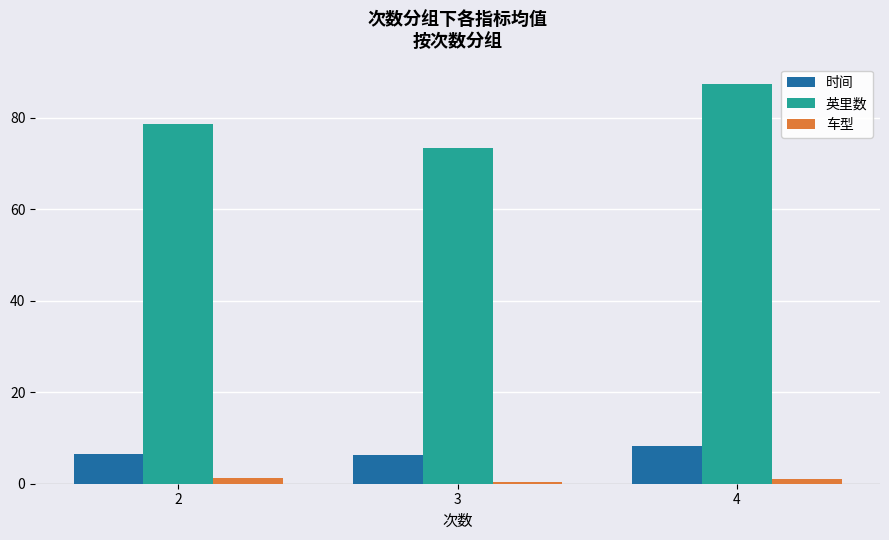

Where does the 英里数 series first go above 78?

2